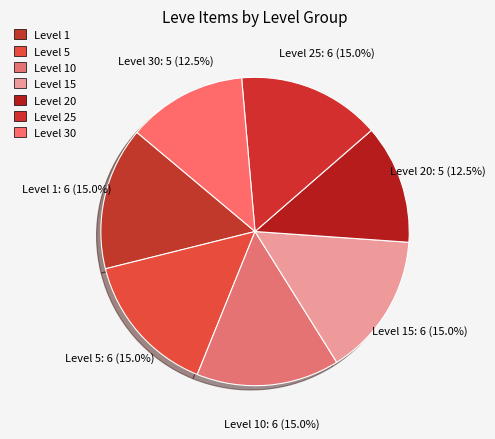

How much of the chart is everything except Level 30?

87.5%